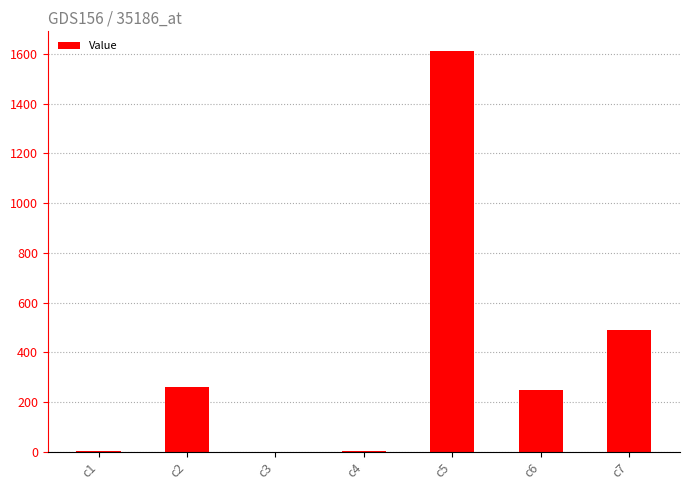

Is it true that the value at c3 is 0.0?

True